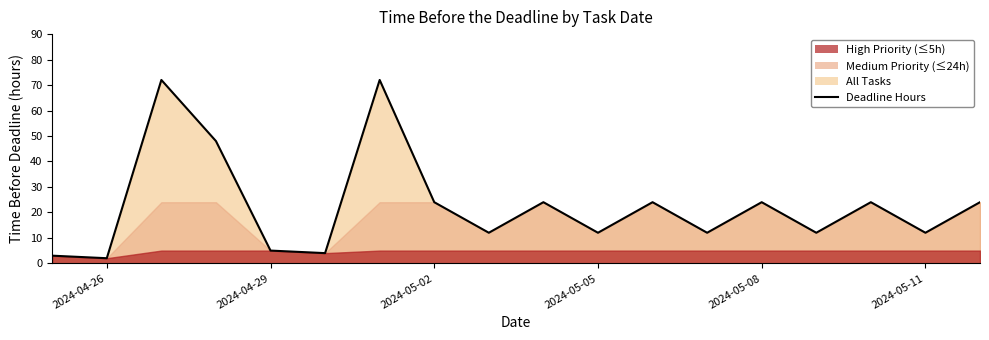

What is the sum of all values?

410